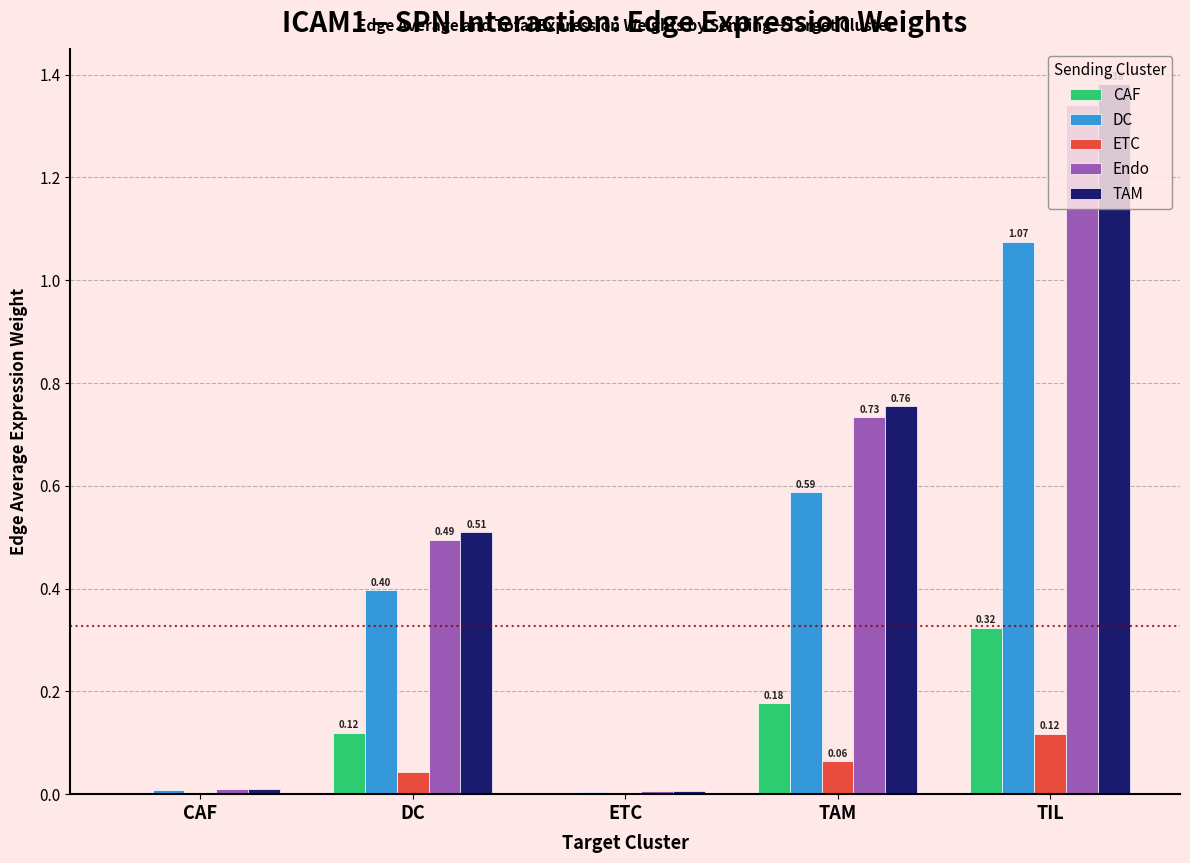

At which category does the chart reach its peak across all series?

TIL